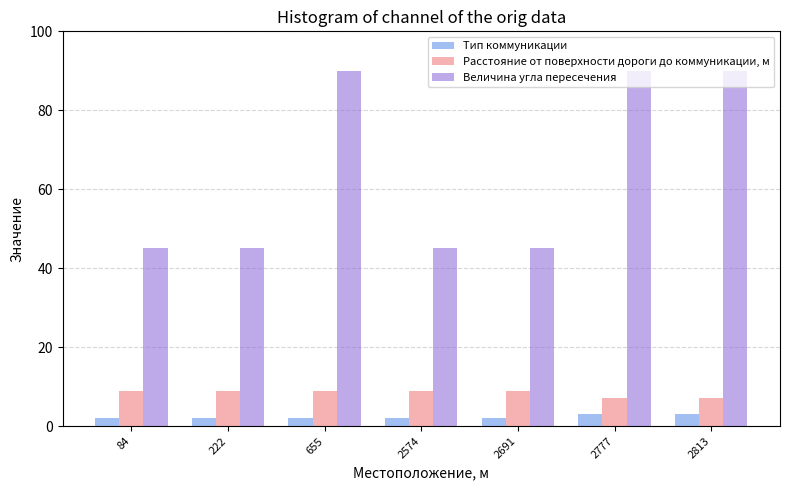

Which series has the largest total across all categories?

Величина угла пересечения